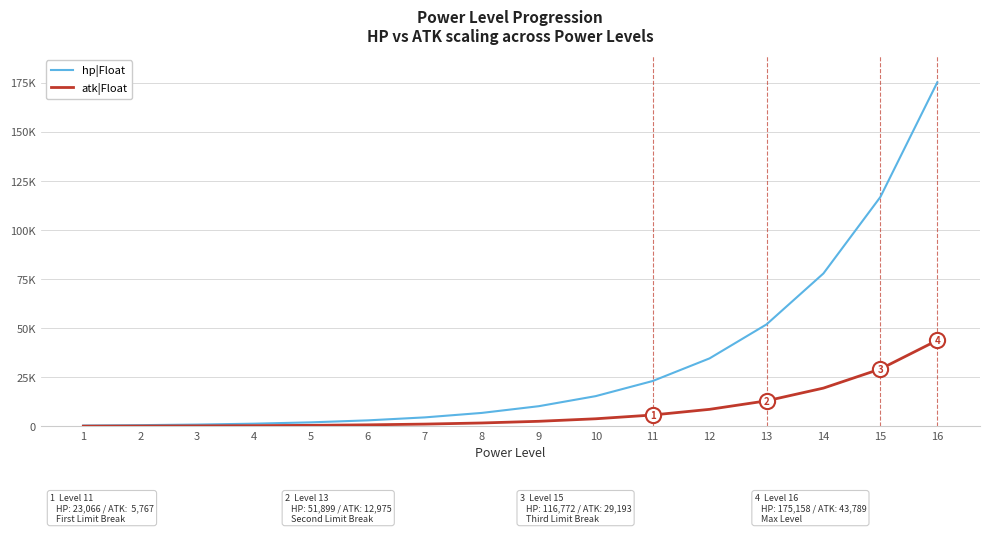

What are all the series names shown in the legend?

hp|Float, atk|Float